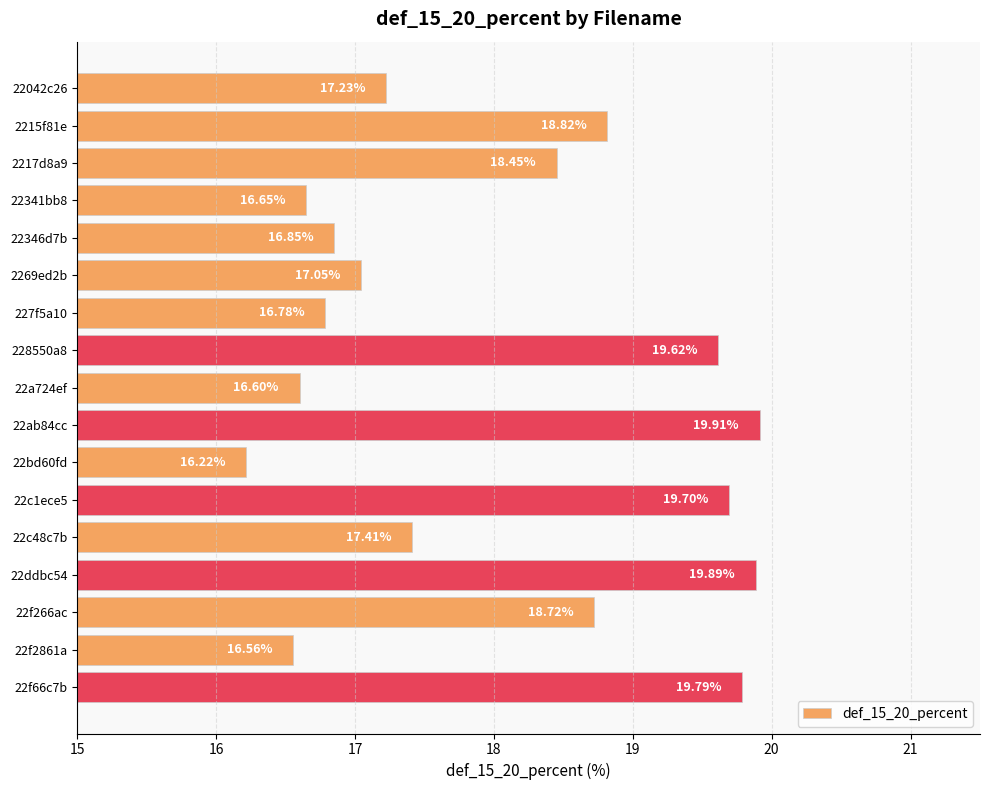

Which category has the highest value across all series?

22ab84cc